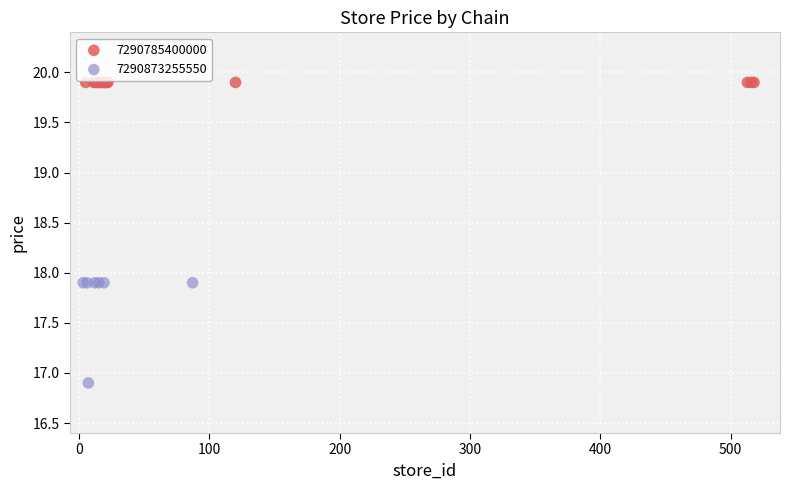

Which series reaches the minimum Y coordinate?

7290873255550